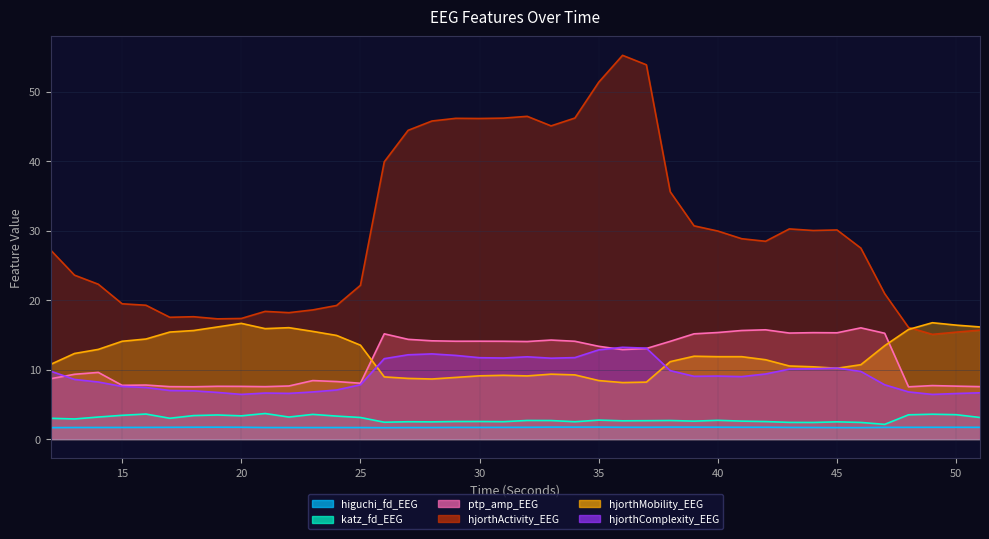

Which has a higher value, 39 or 19?

39